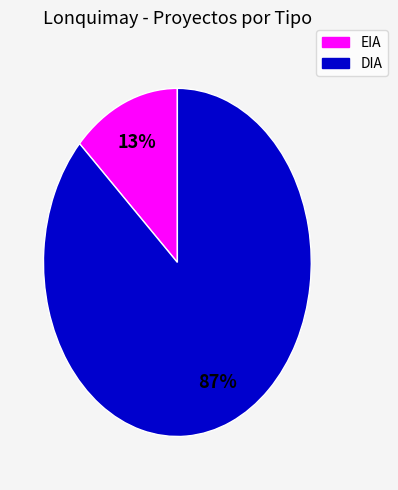

True or false: DIA accounts for 95% of the total.

False